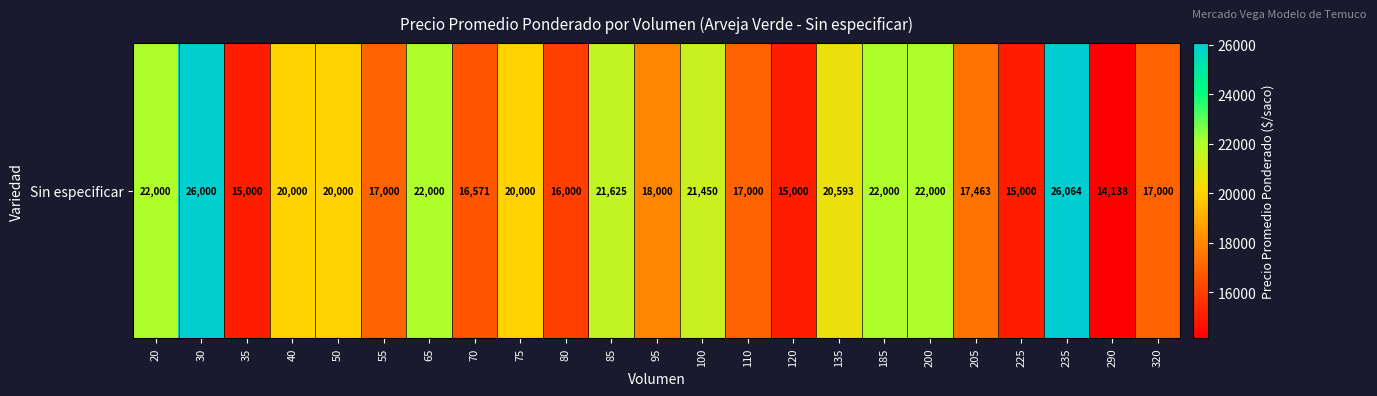

Rank the categories by value from lowest to highest.

290, 35, 120, 225, 80, 70, 55, 110, 320, 205, 95, 40, 50, 75, 135, 100, 85, 20, 65, 185, 200, 30, 235